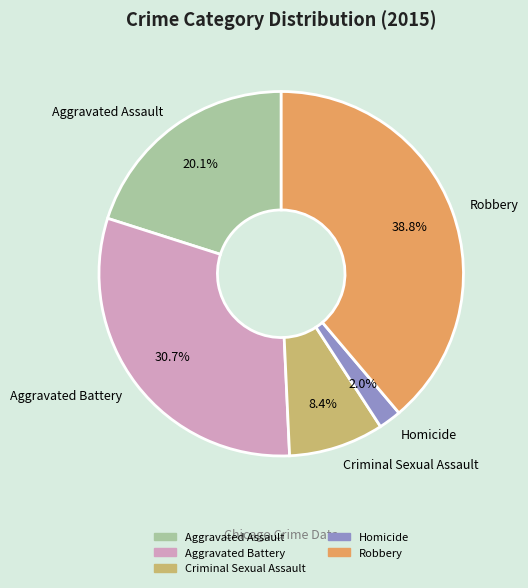

To the nearest percent, what is the difference between the Aggravated Battery and Criminal Sexual Assault slice percentages?

22%